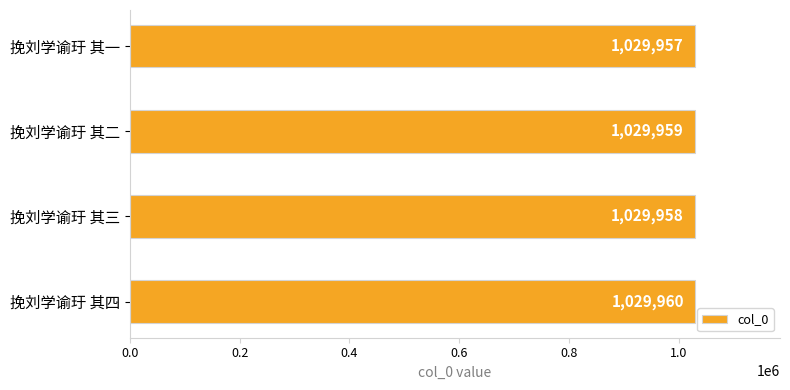

Does the chart contain stacked bars?

No